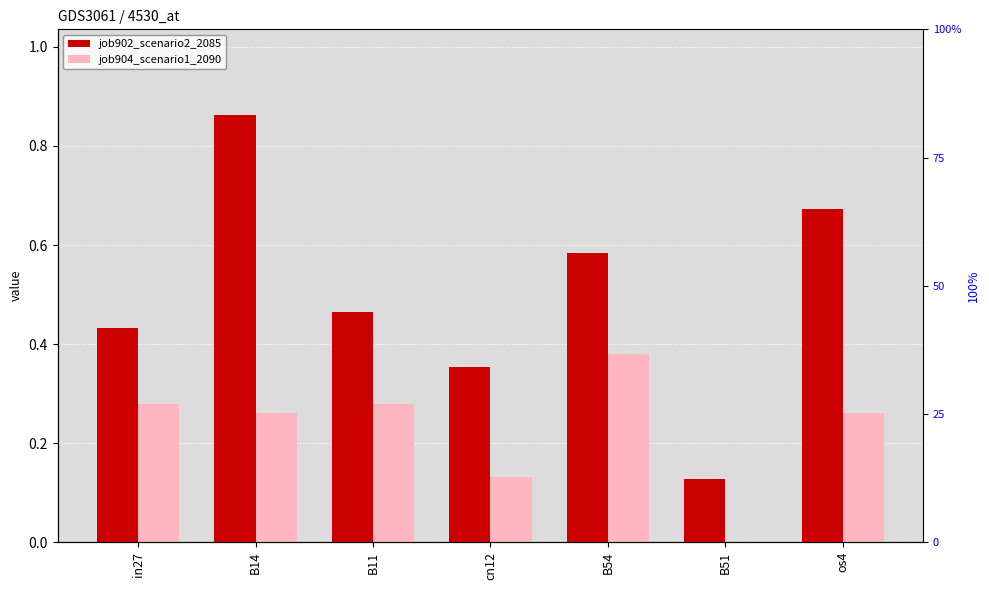

Reading left to right, list all the values displayed in this chart.

job902_scenario2_2085: in27=0.4	B14=0.9	B11=0.5	cn12=0.4	B54=0.6	B51=0.1	os4=0.7
job904_scenario1_2090: in27=0.3	B14=0.3	B11=0.3	cn12=0.1	B54=0.4	B51=0.0	os4=0.3